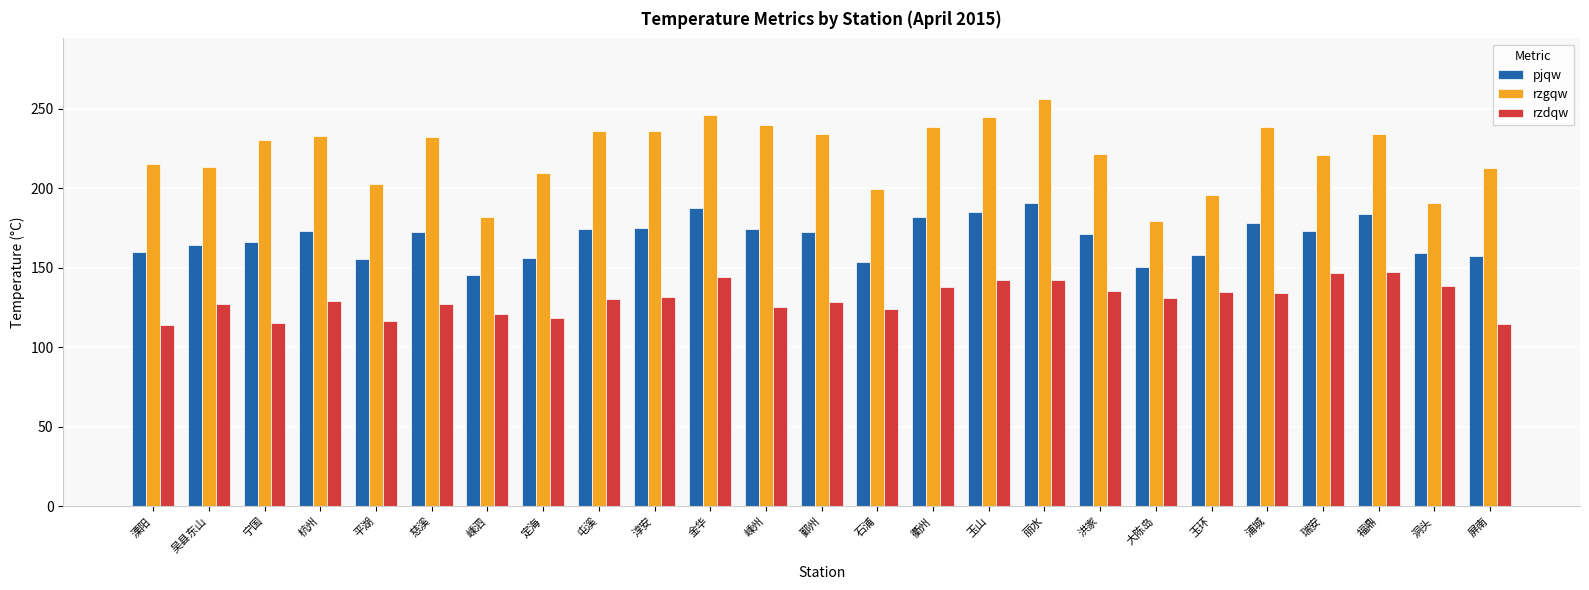

What is the label of the 19th bar from the left?

大陈岛